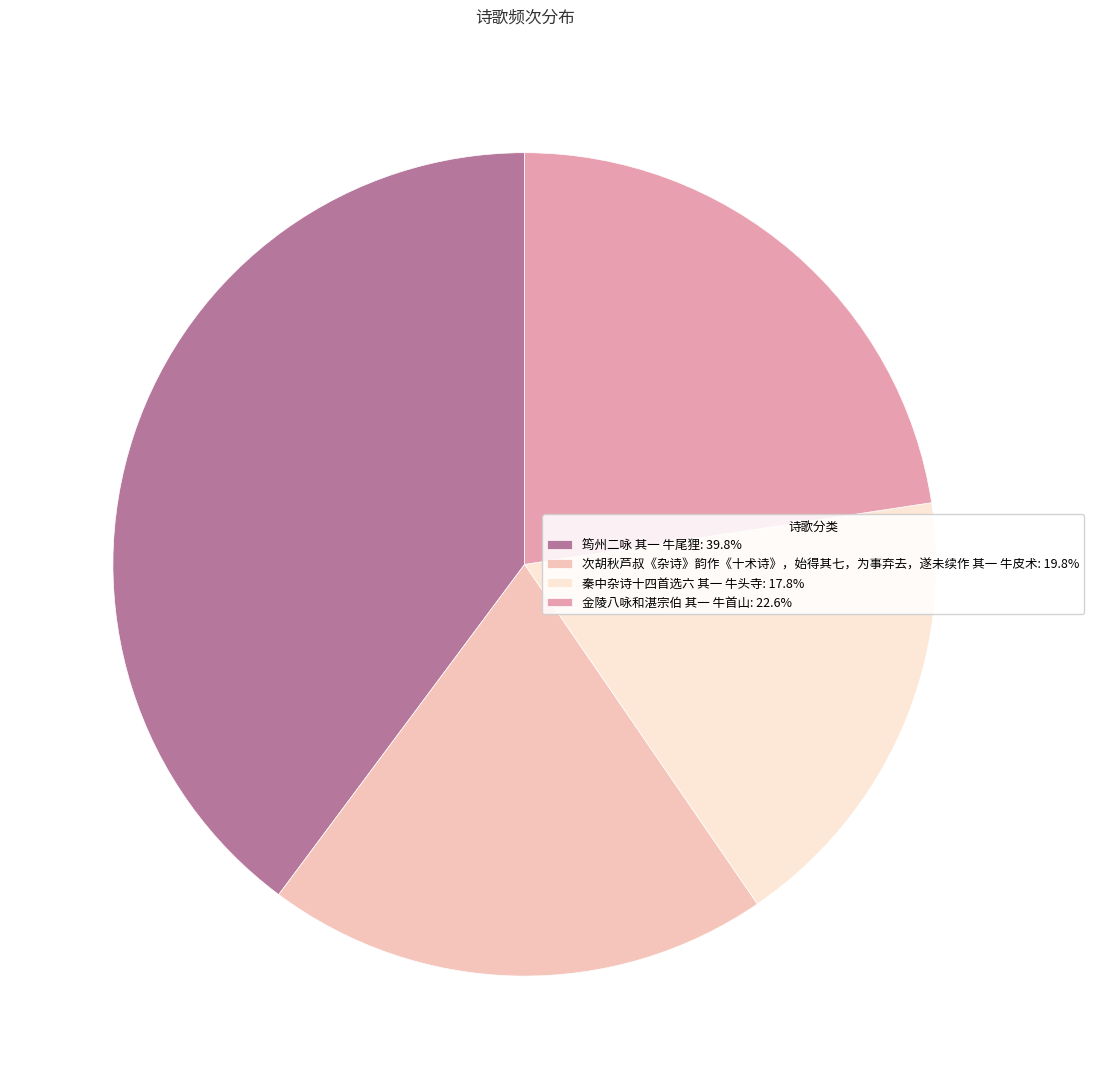

Does 秦中杂诗十四首选六 其一 牛头寺 represent more than half of the total?

No